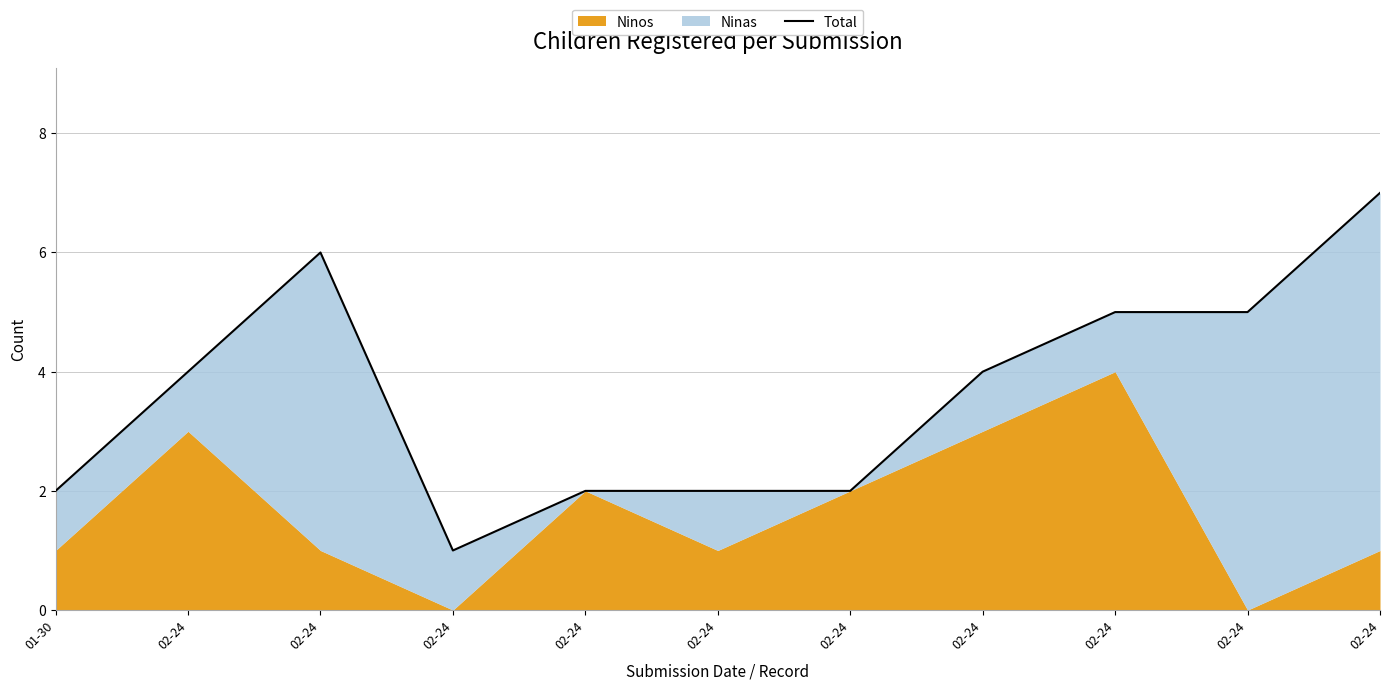

How many points are higher than both their immediate neighbors (excluding endpoints)?

1